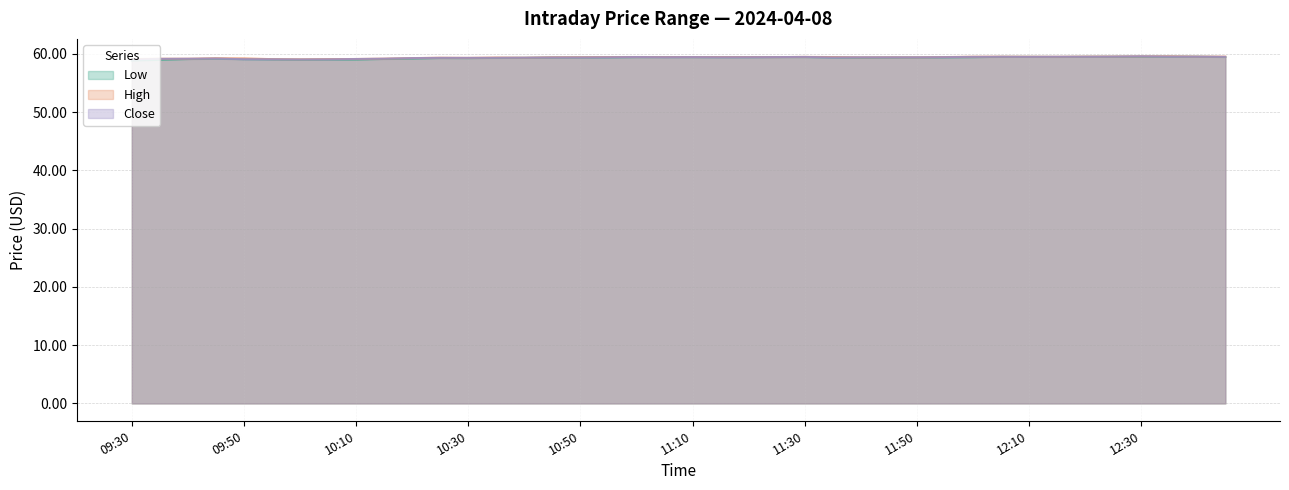

True or false: Close and Low intersect in this chart.

False